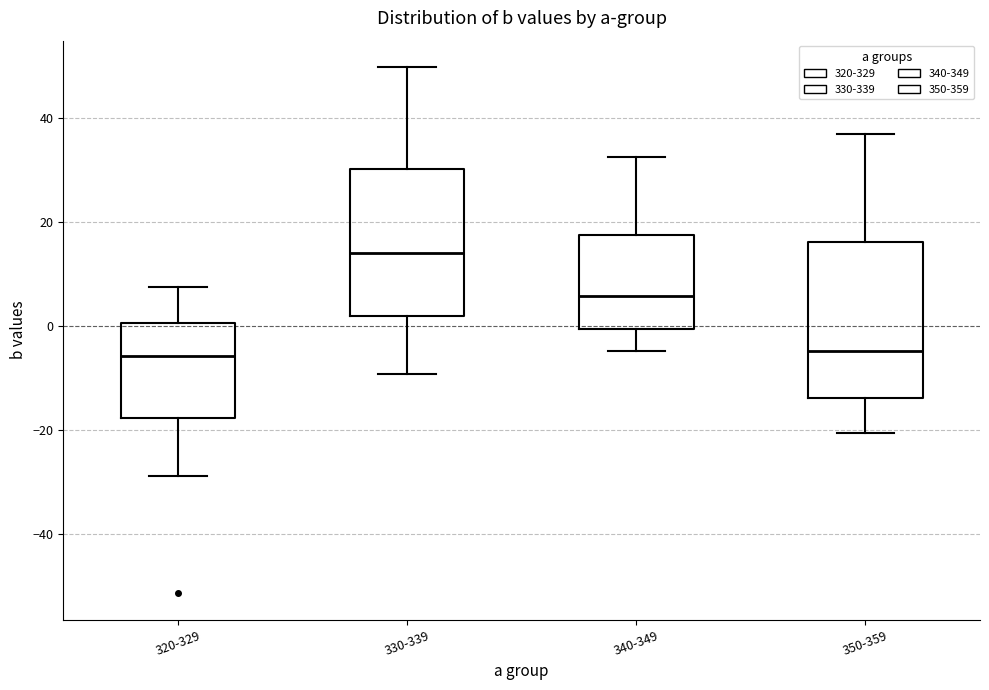

Reading left to right, transcribe this box plot: for each box, give where its median line is, the range the box spans, and where its two whiskers end, as read against the y-axis. The values are not printed on the chart, so give them approximately, as read against the axis.

320-329: median -6, box -18 to 0, whiskers -28 to 8
330-339: median 14, box 2 to 30, whiskers -10 to 50
340-349: median 6, box 0 to 18, whiskers -4 to 32
350-359: median -4, box -14 to 16, whiskers -20 to 36